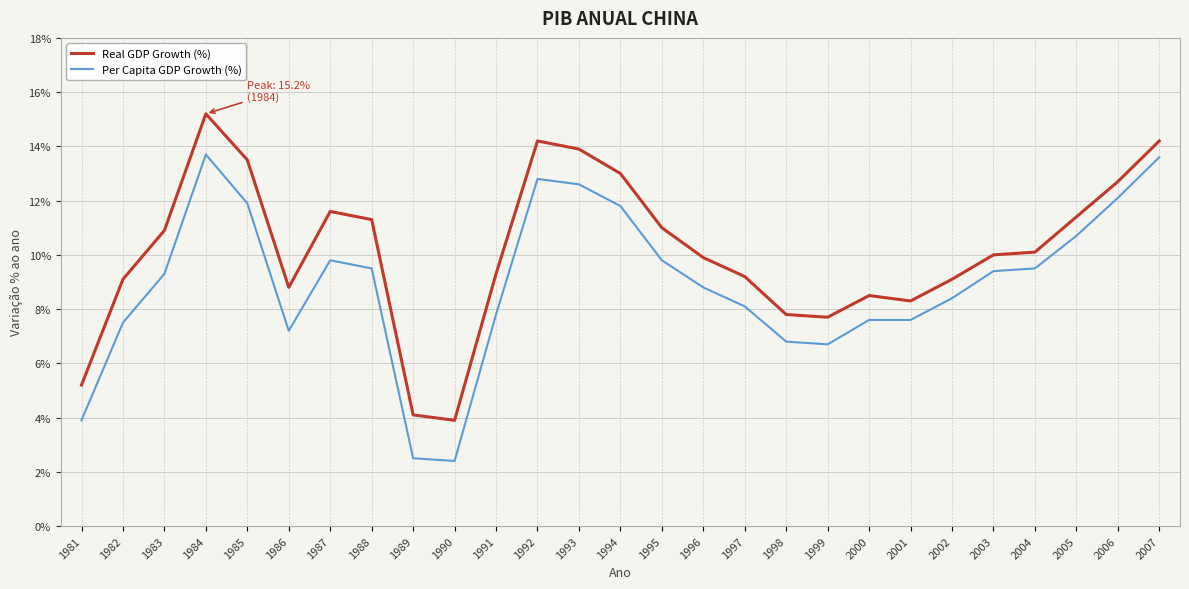

True or false: Per Capita GDP Growth (%) has more than 1 points higher than both neighbors.

True